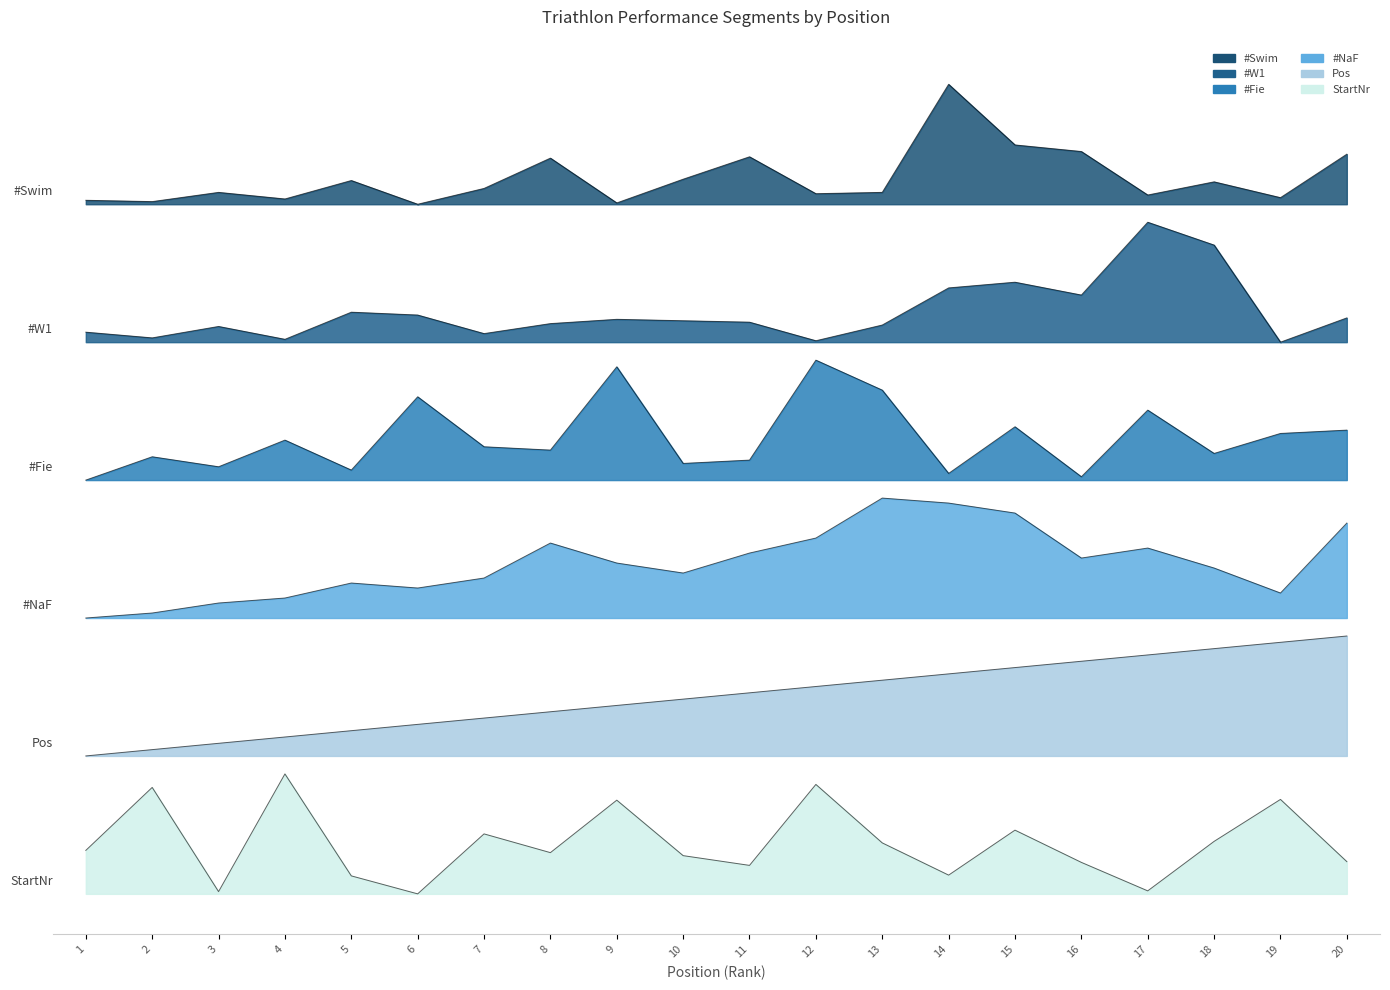

What is the difference between the highest and lowest values at 2?

4.9